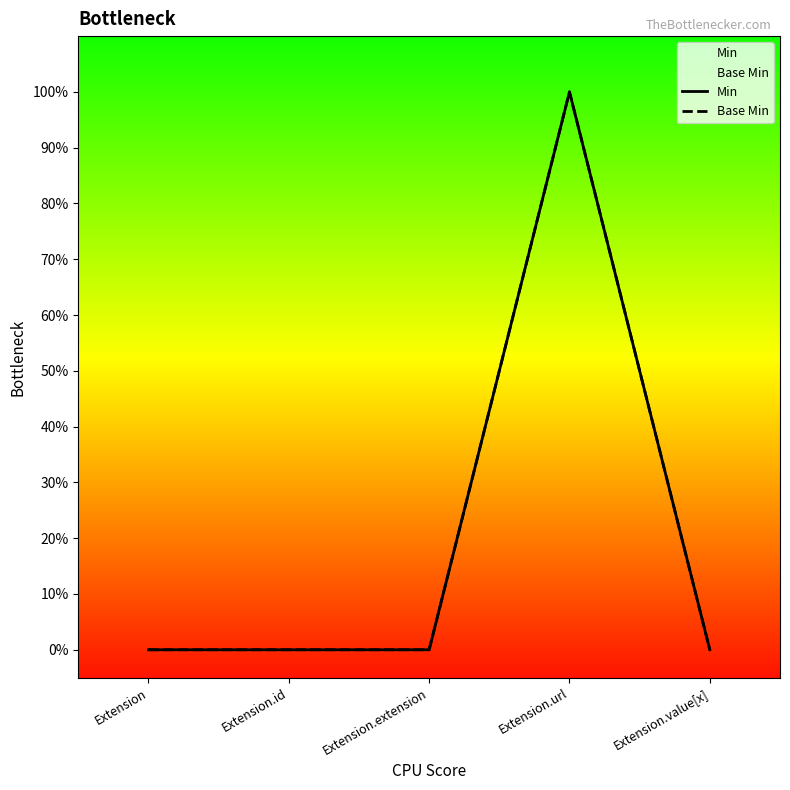

Where is Base Min nearest to the value 0?

Extension